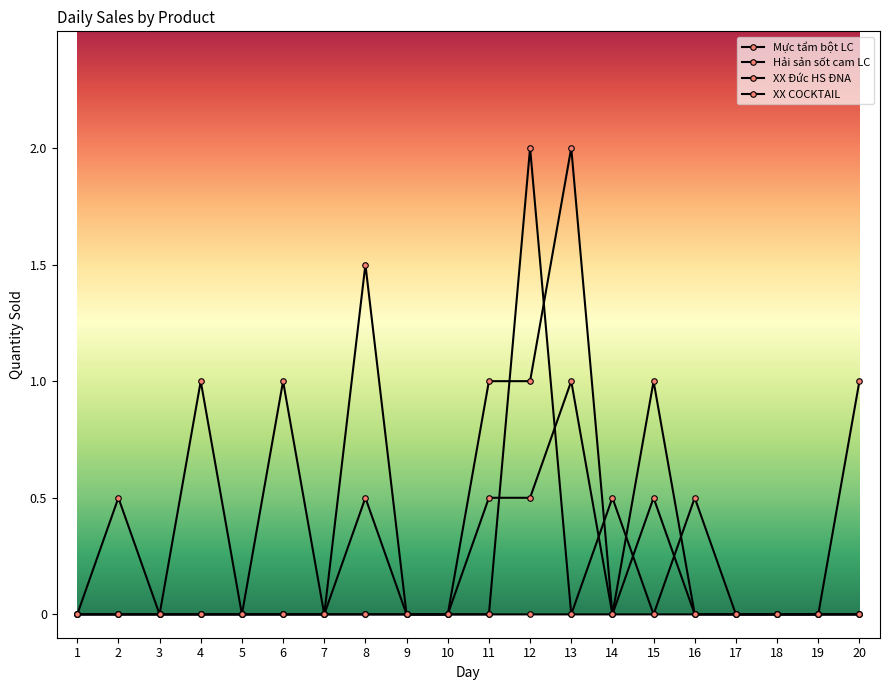

Which category has the lowest value in the Mực tẩm bột LC series?

1